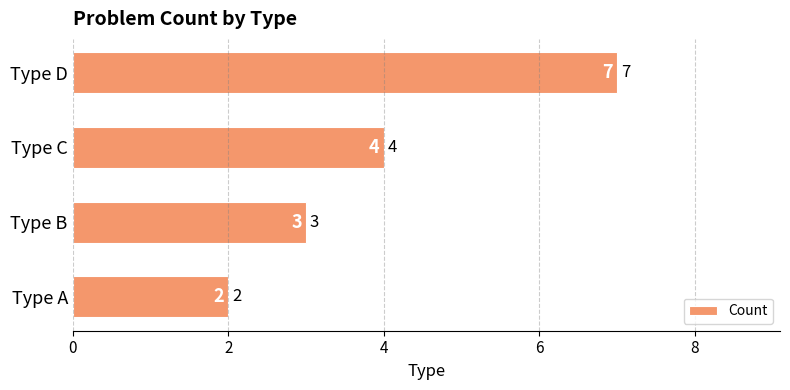

Rank the categories by value from highest to lowest.

Type D, Type C, Type B, Type A